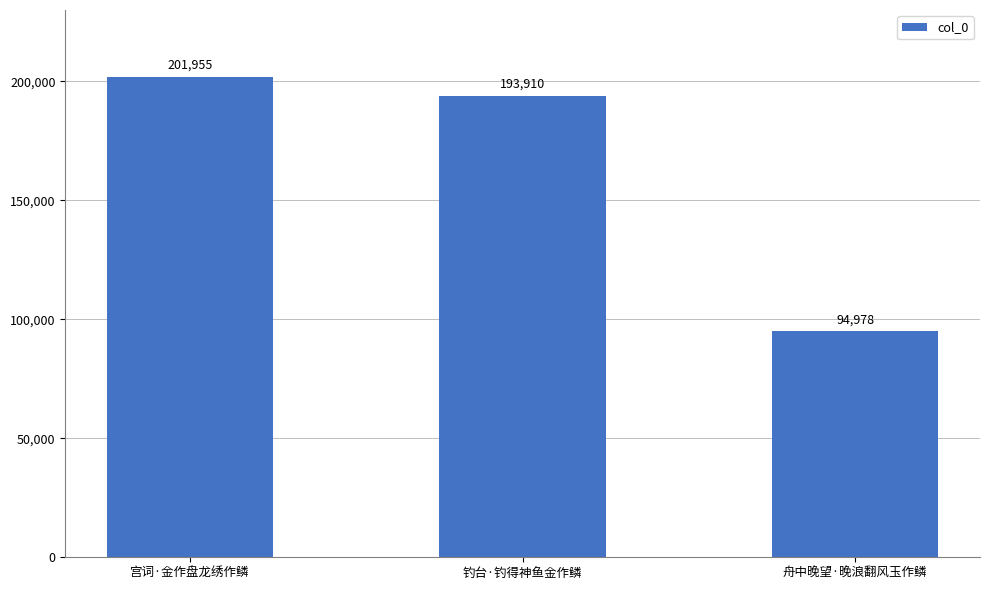

What is the label of the 2nd bar from the right?

钓台·钓得神鱼金作鳞